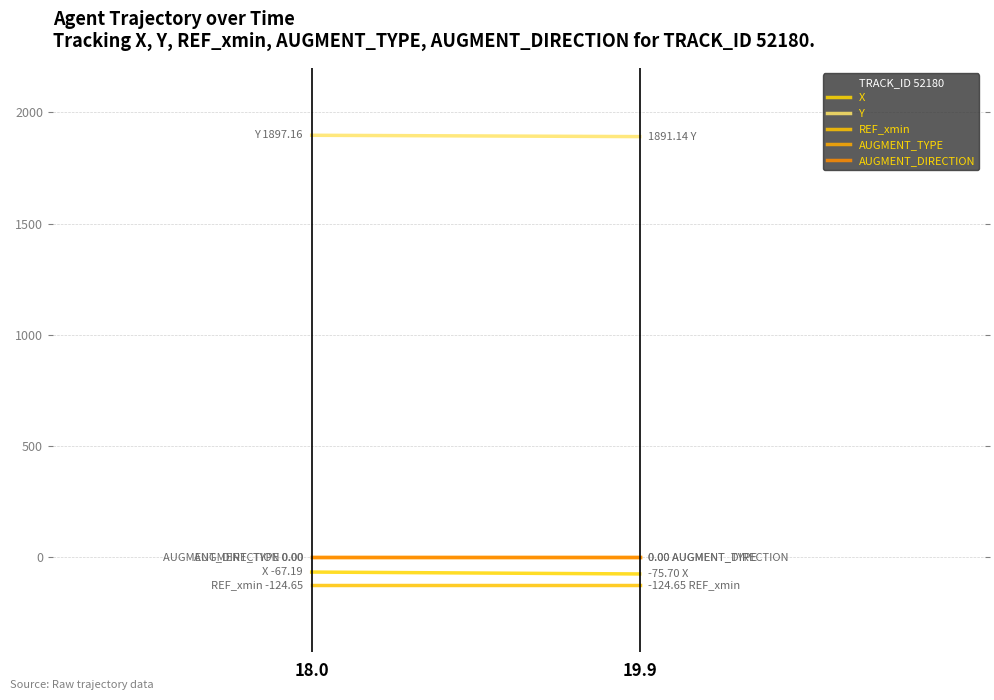

Reading left to right, what are all the values shown in this chart?

X: -67.2	-75.7
Y: 1897.2	1891.1
REF_xmin: -124.7	-124.7
AUGMENT_TYPE: 0.0	0.0
AUGMENT_DIRECTION: 0.0	0.0